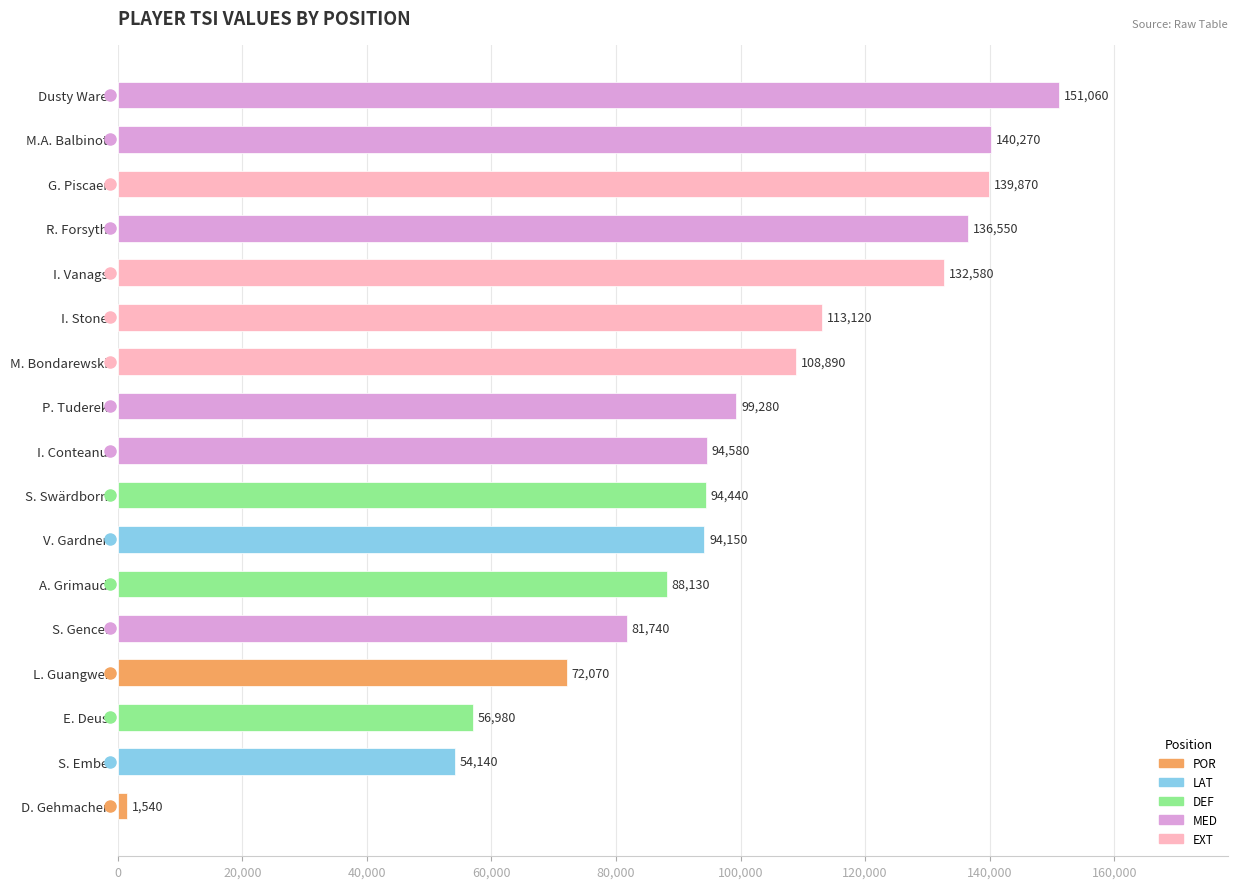

What is the change in value from S. Swärdborn to A. Grimaud?

-6310